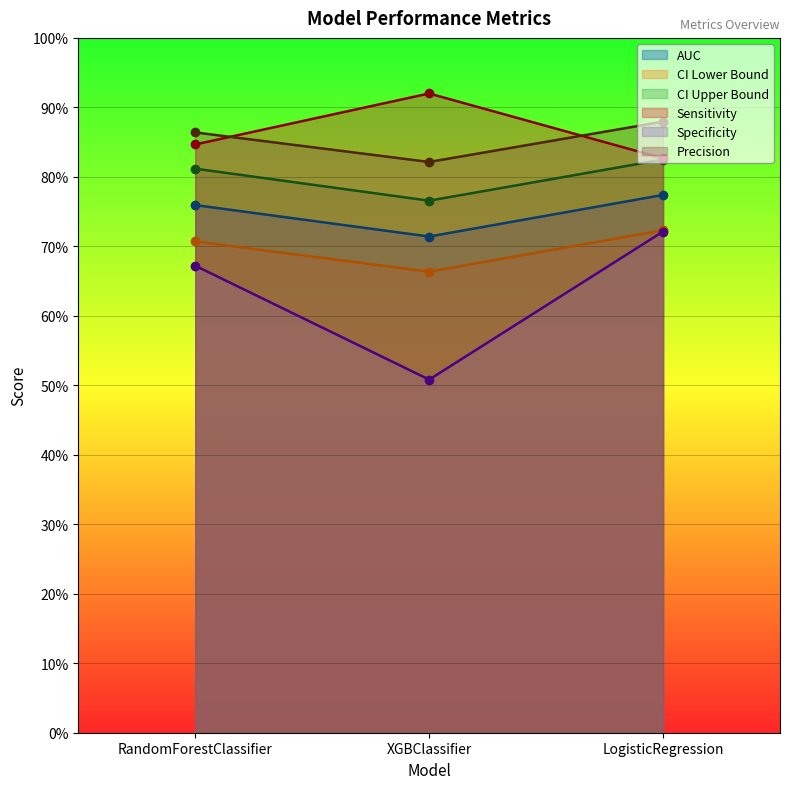

What is the difference between the highest and lowest values at RandomForestClassifier?

0.2